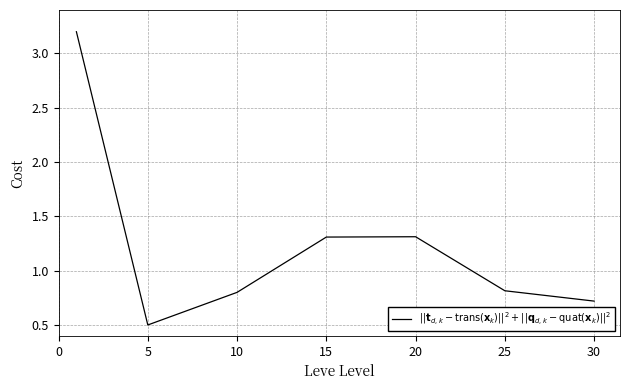

What is the difference between the maximum and second lowest values?

2.5